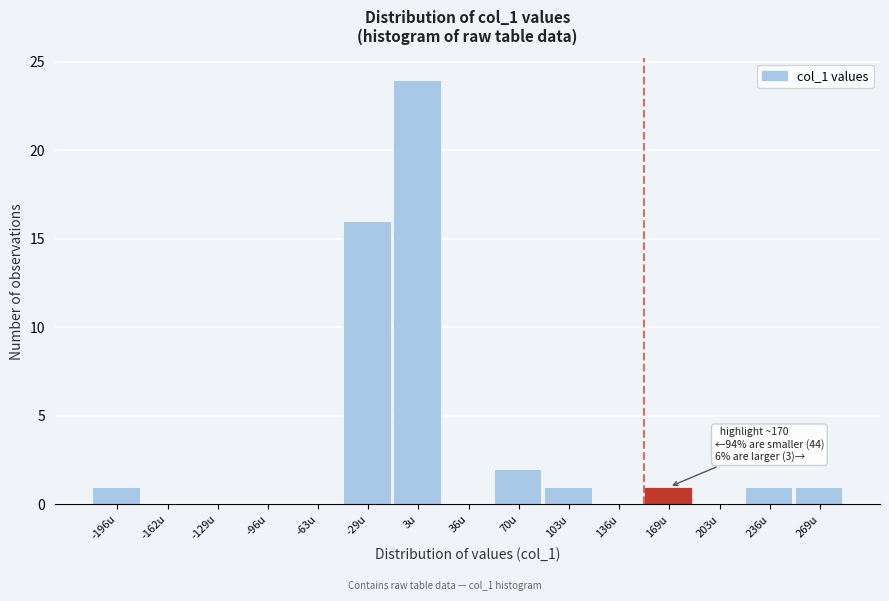

Reading left to right, what are all the values shown in this chart?

-196u=1	-162u=0	-129u=0	-96u=0	-63u=0	-29u=16	3u=24	36u=0	70u=2	103u=1	136u=0	169u=1	203u=0	236u=1	269u=1